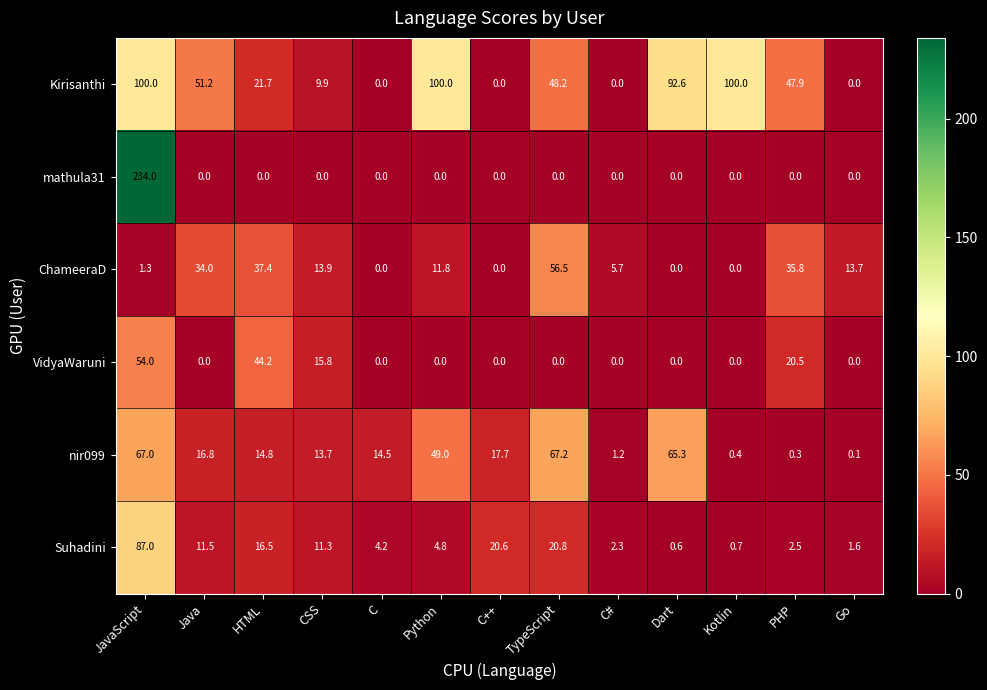

Where does the Suhadini series first go above 4?

JavaScript